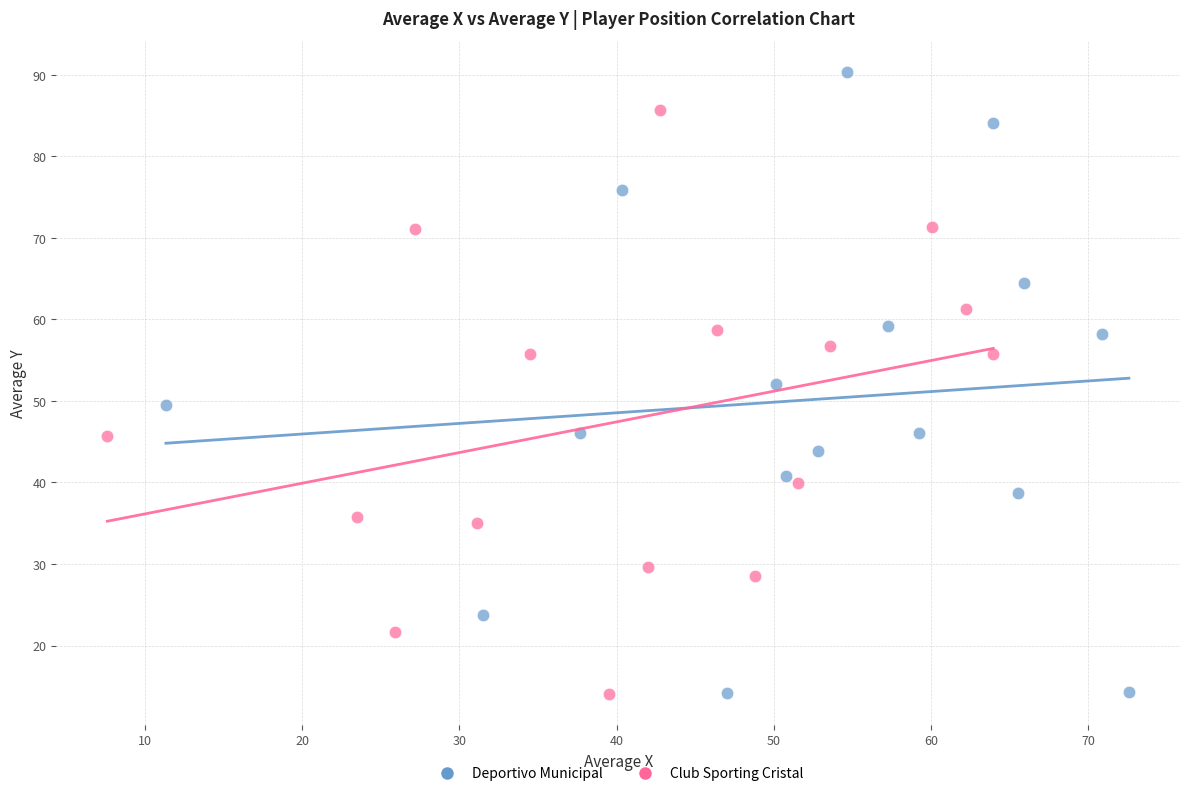

What are all the series names shown in the legend?

Deportivo Municipal, Club Sporting Cristal